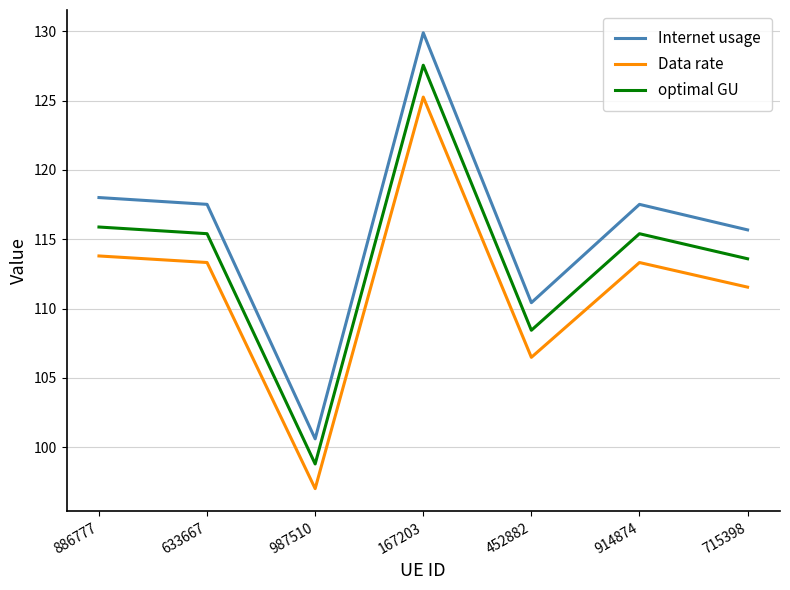

What is the sum of the Internet usage values at 633667 and 914874?

235.0